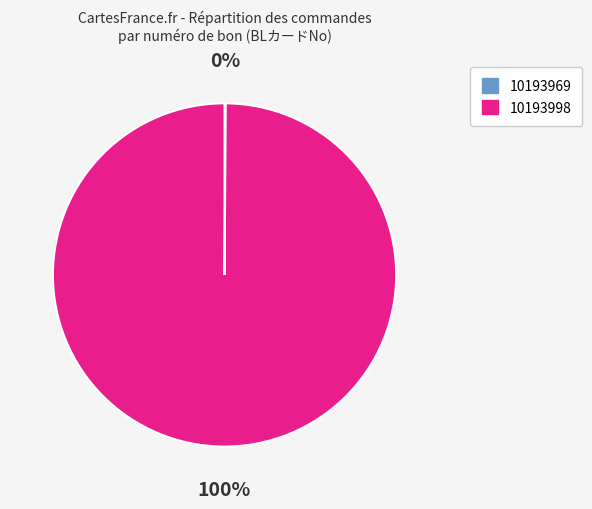

Is there any slice that represents more than half of the pie?

Yes